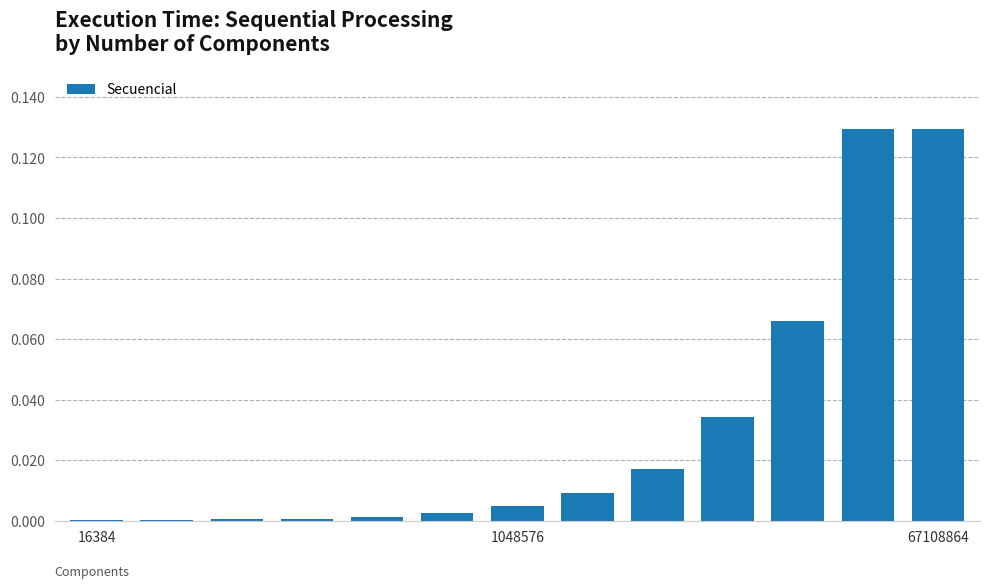

What is the sum of all values?

0.4